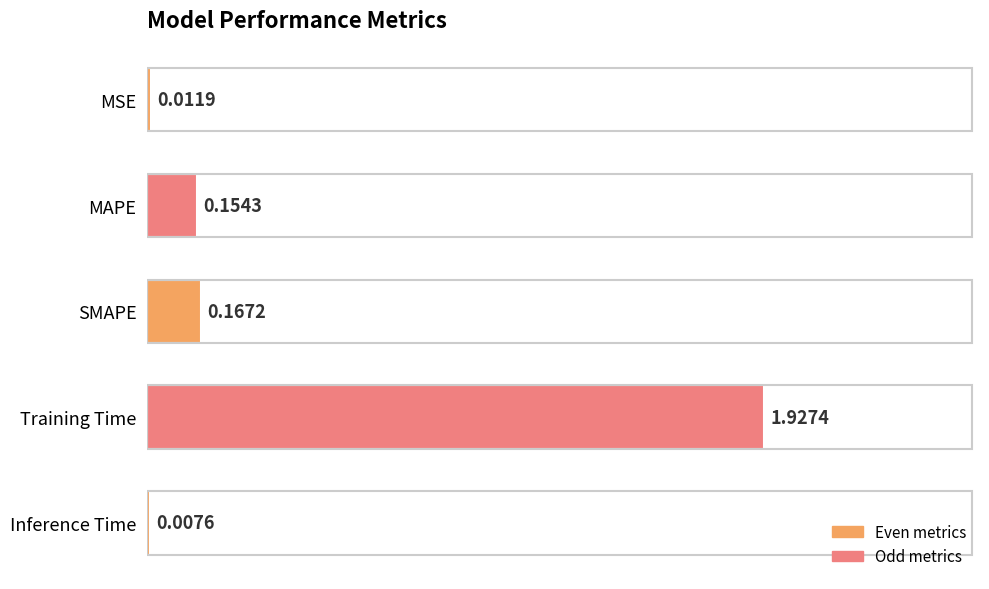

Which label corresponds to the largest value in the chart?

Training Time